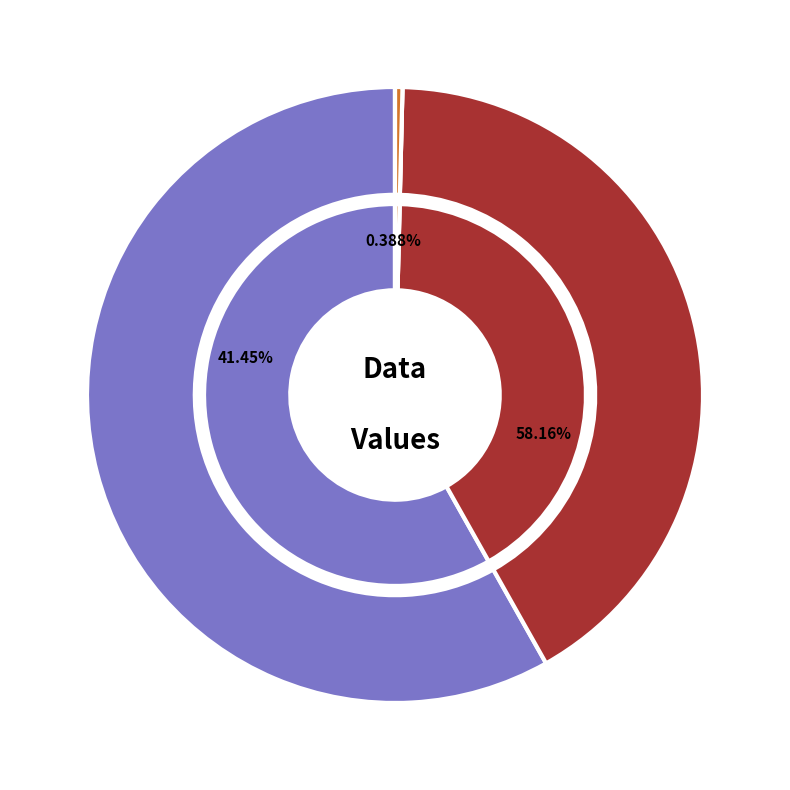

Is it true that 4 is 0% of the pie?

True